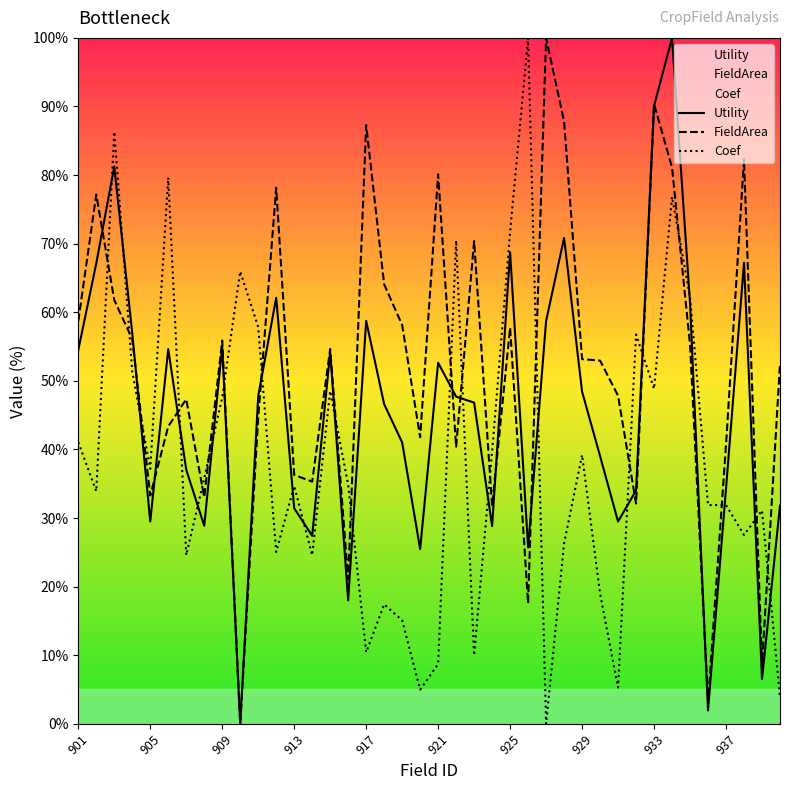

What is the sum of the FieldArea values at 11 and 38?

86.7